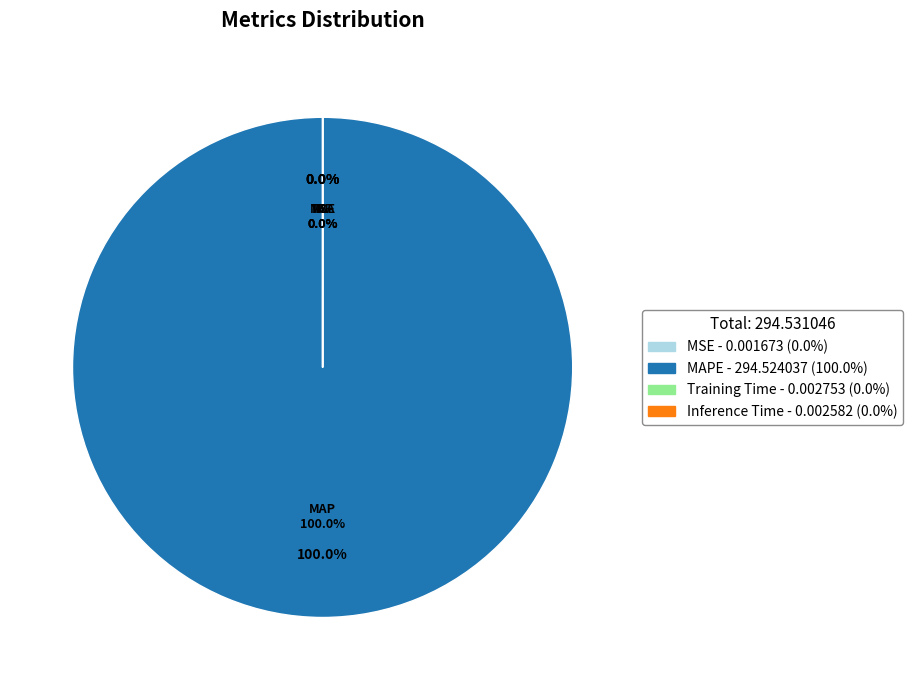

To the nearest percent, what is the average slice percentage?

25%